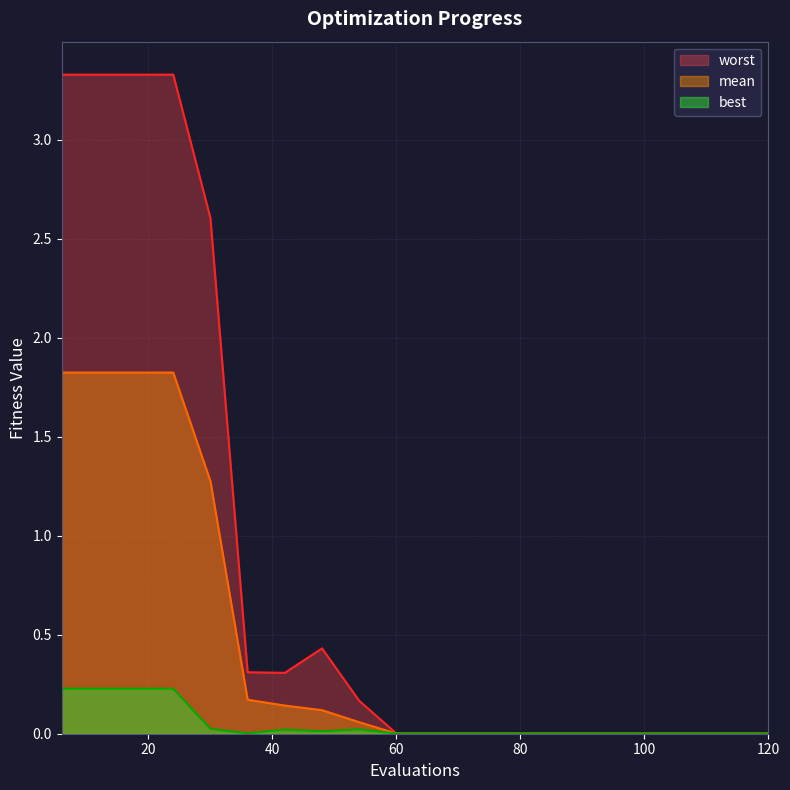

At how many categories does at least one series exceed 2?

5